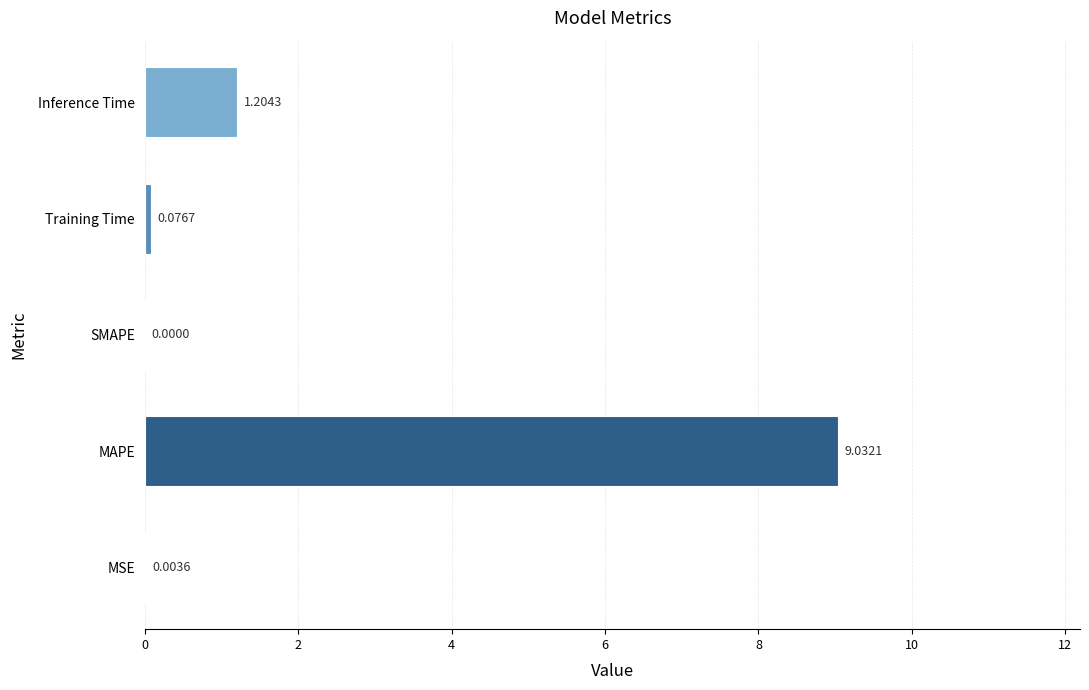

What is the change in value from MSE to Training Time?

+0.1